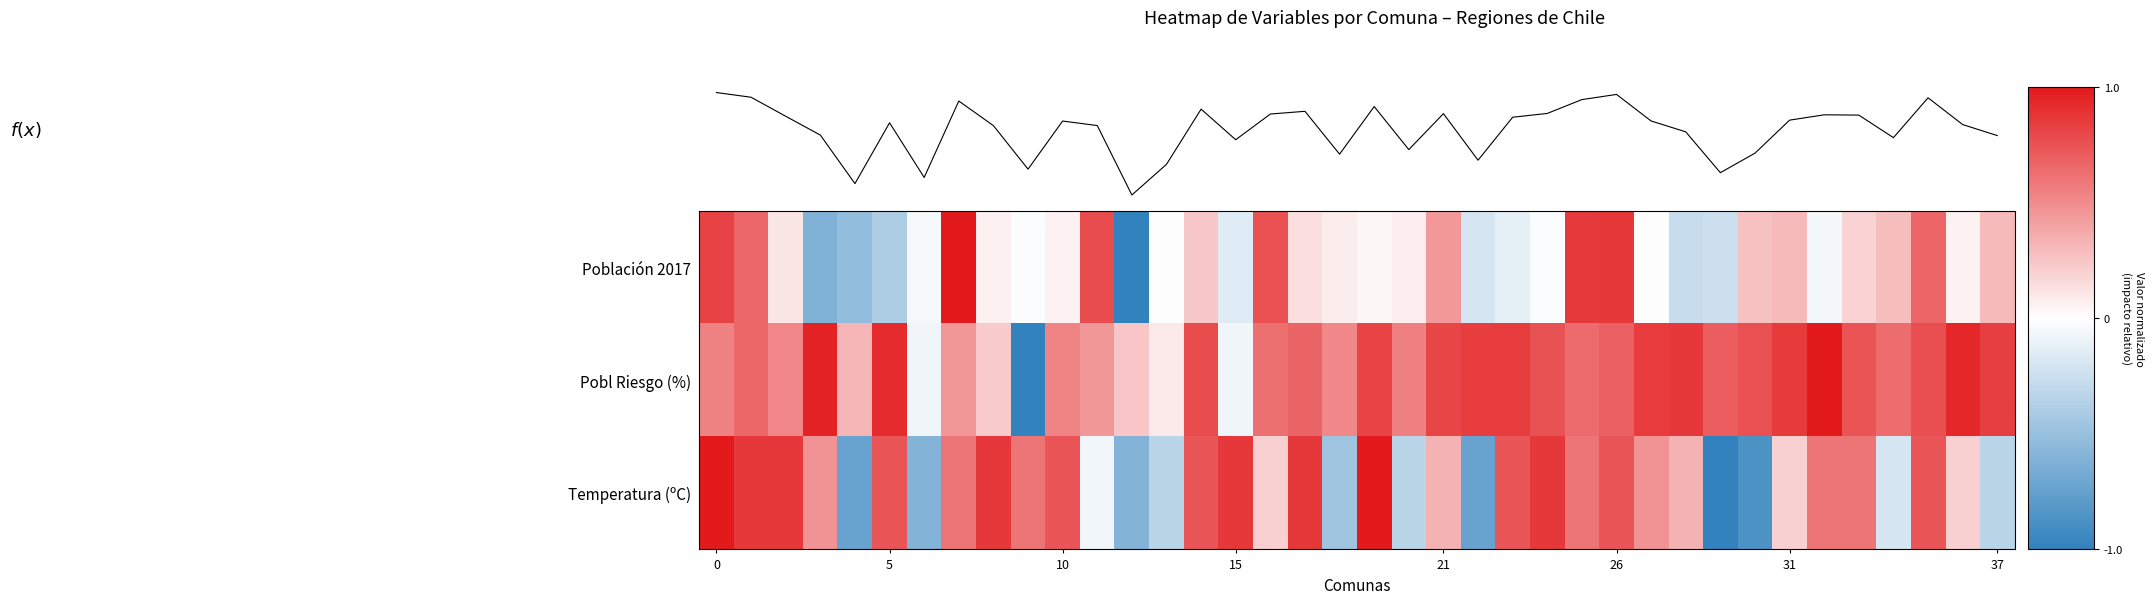

What is the difference between the highest and lowest values at 9?

1.6